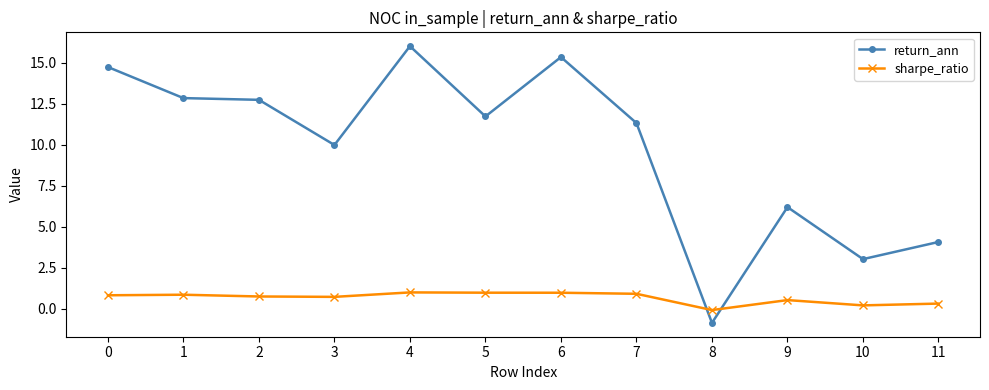

Is this an area chart (filled region under the line)?

No